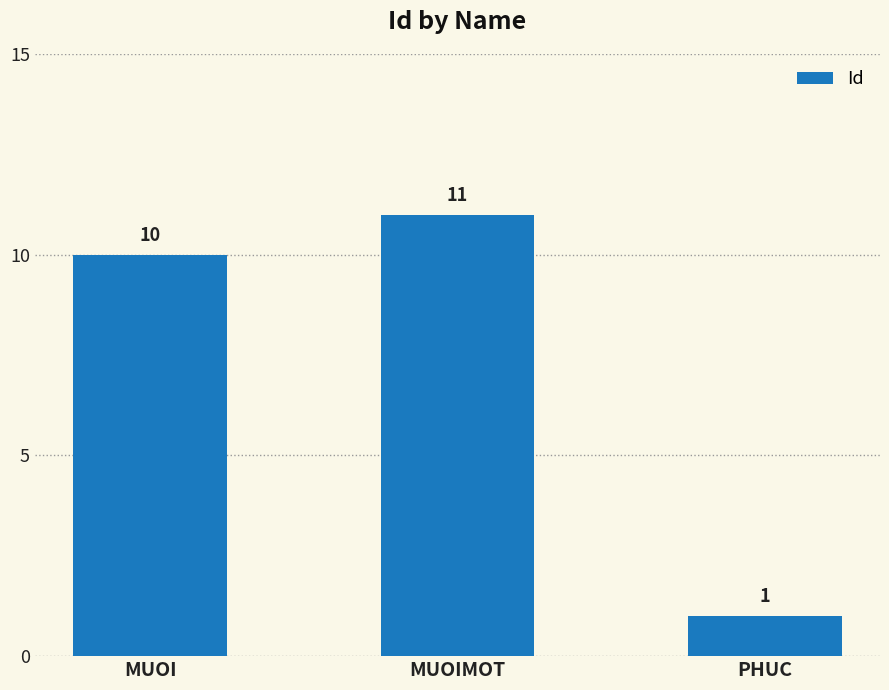

How many distinct data groups are displayed?

1